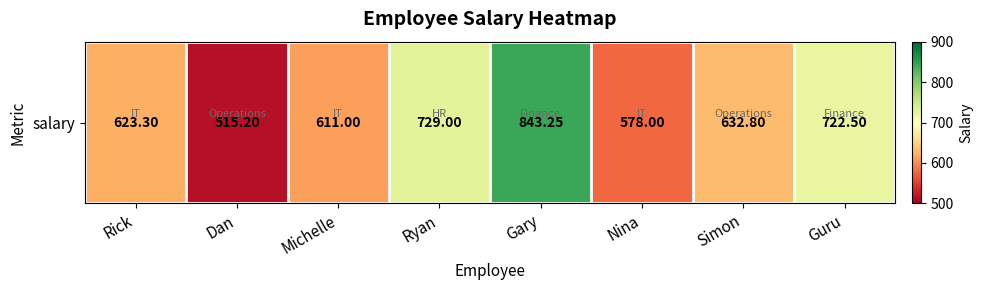

What is the difference between the values at Dan and Michelle?

95.8